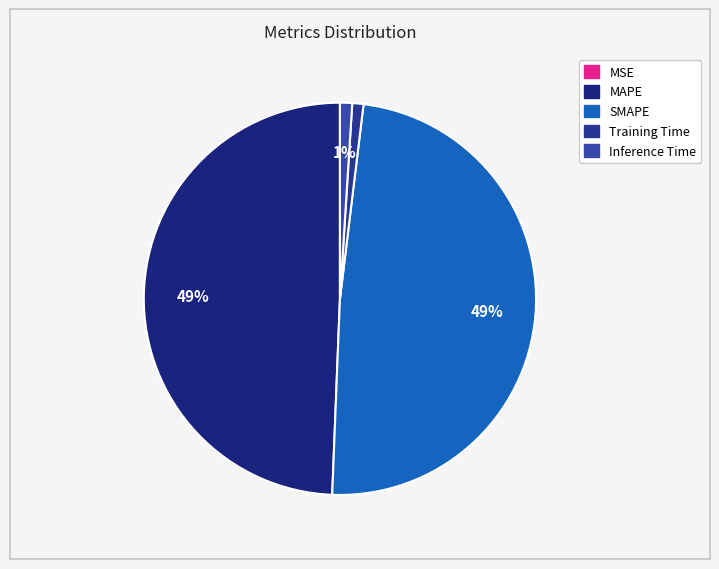

The Training Time slice represents 1% of the pie. True or false?

True